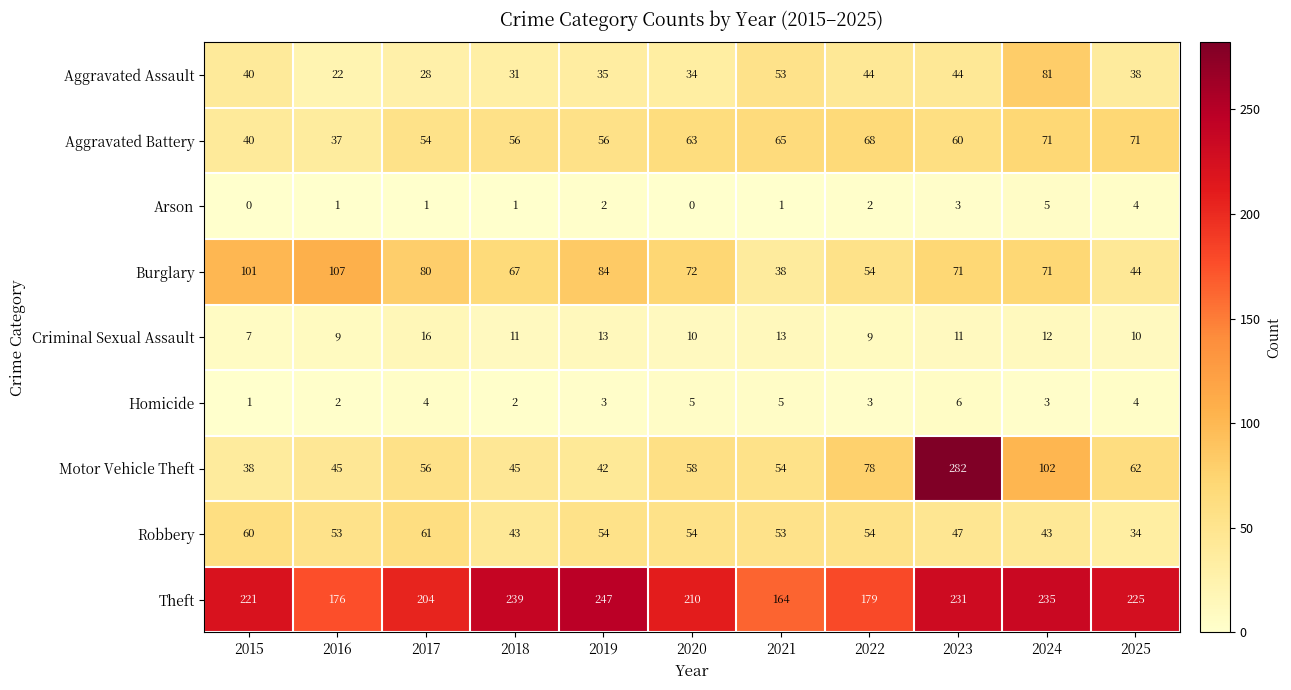

Read the Burglary value at 2025.

44